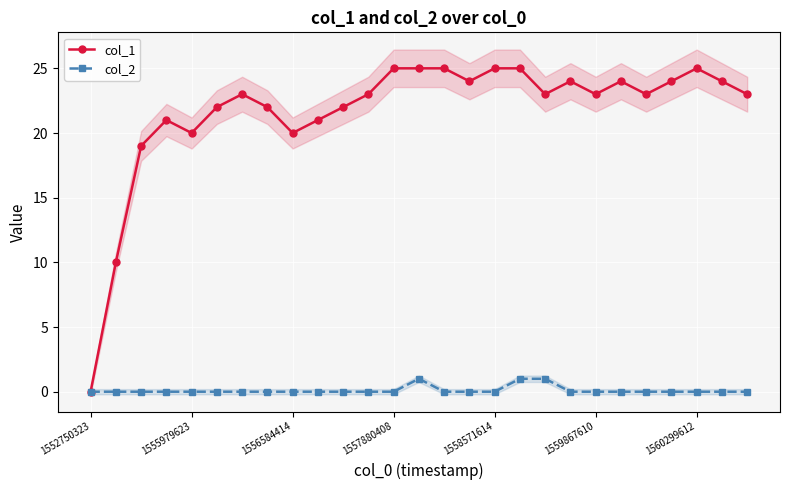

How many data points in col_2 are above 0?

3